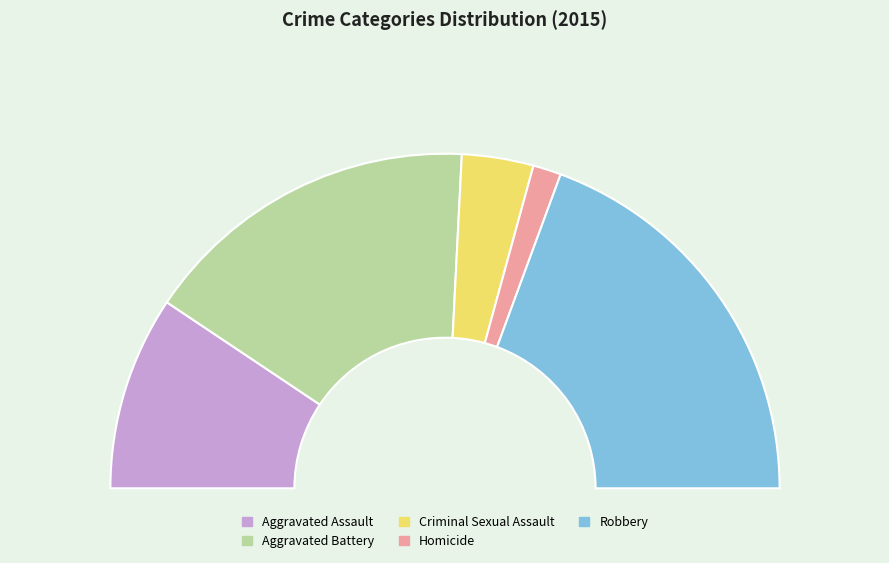

To the nearest percent, what percentage of the pie is Homicide?

3%